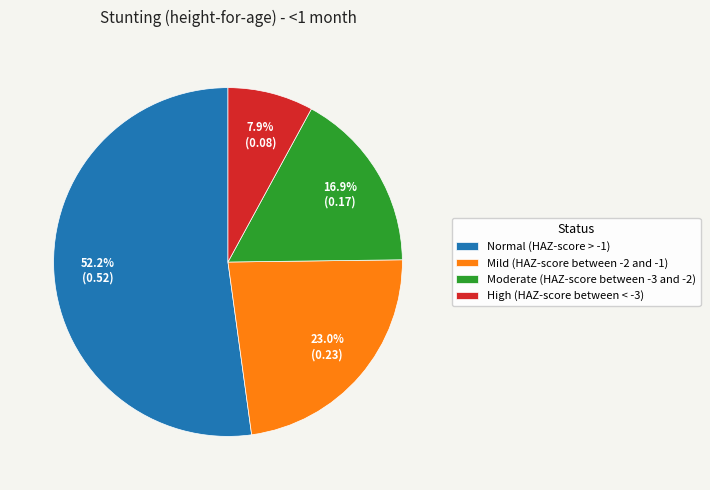

Does High (HAZ-score between < -3) represent more than half of the total?

No